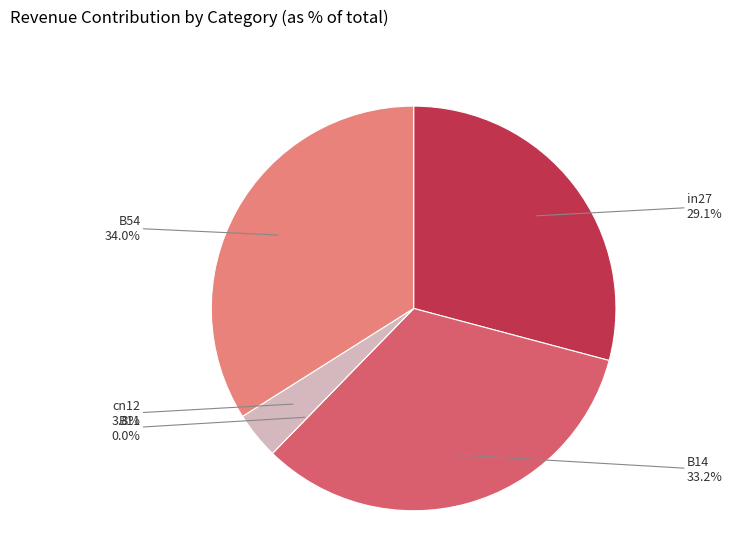

Which category has the biggest portion of the pie?

B54